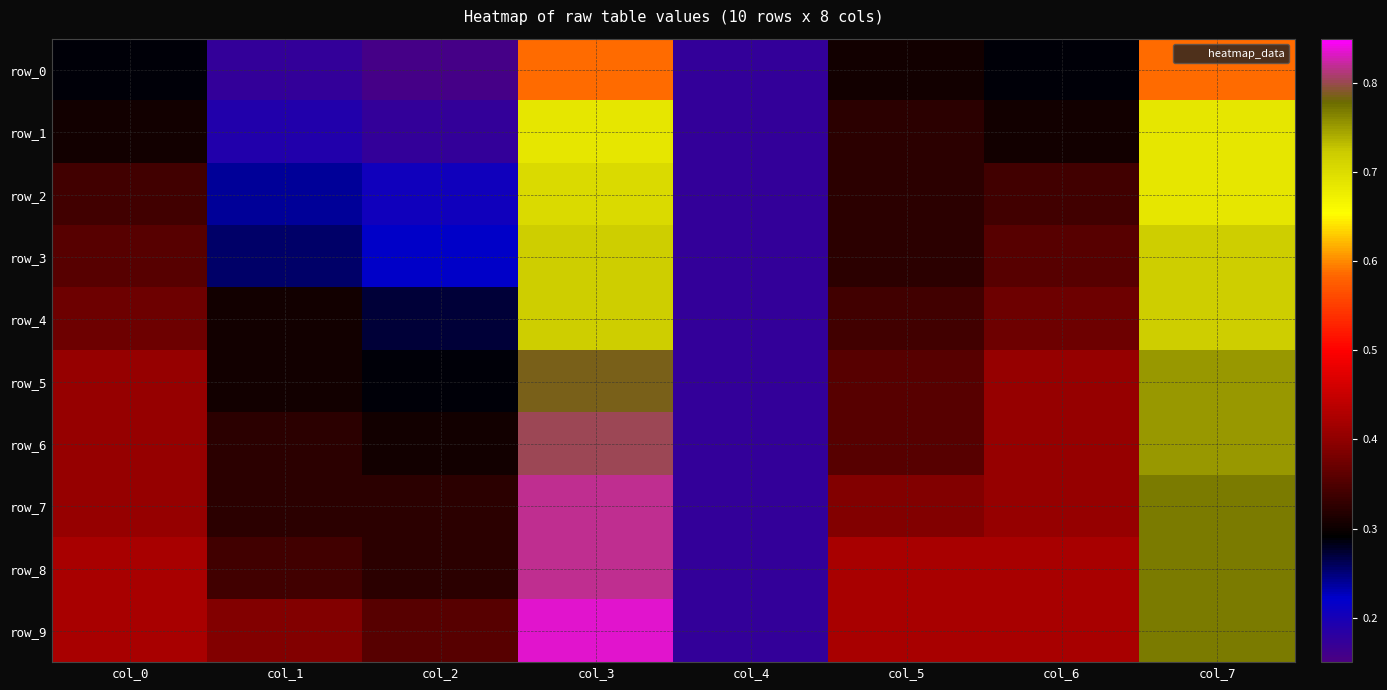

At which category is the sum across all series the highest?

col_3